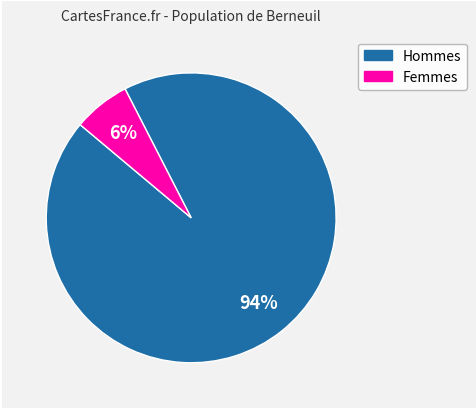

Is there a majority slice in this chart?

Yes